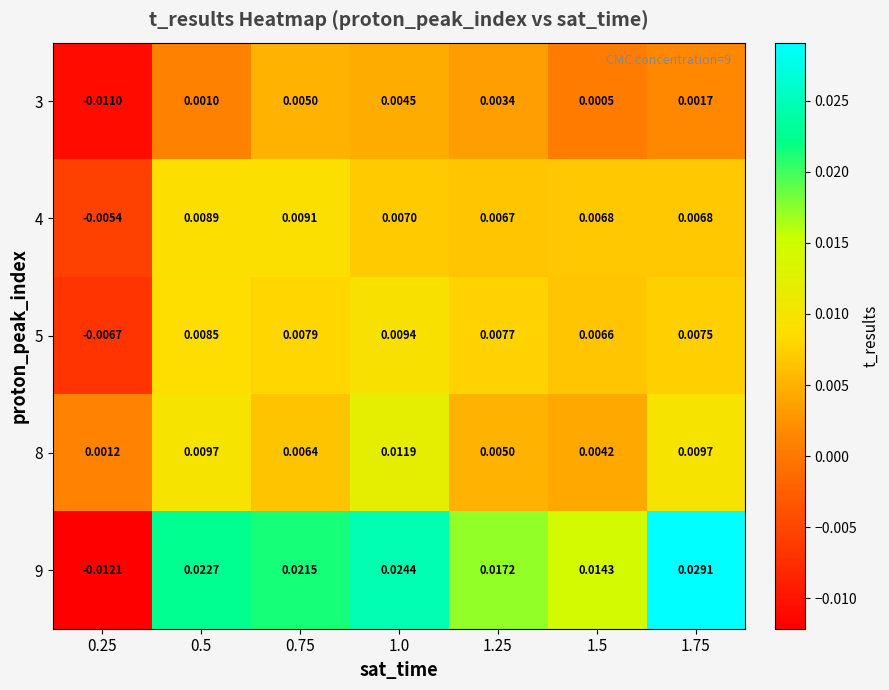

Is the value of 5 at 0.25 greater than the value of 8 at 1.75?

No